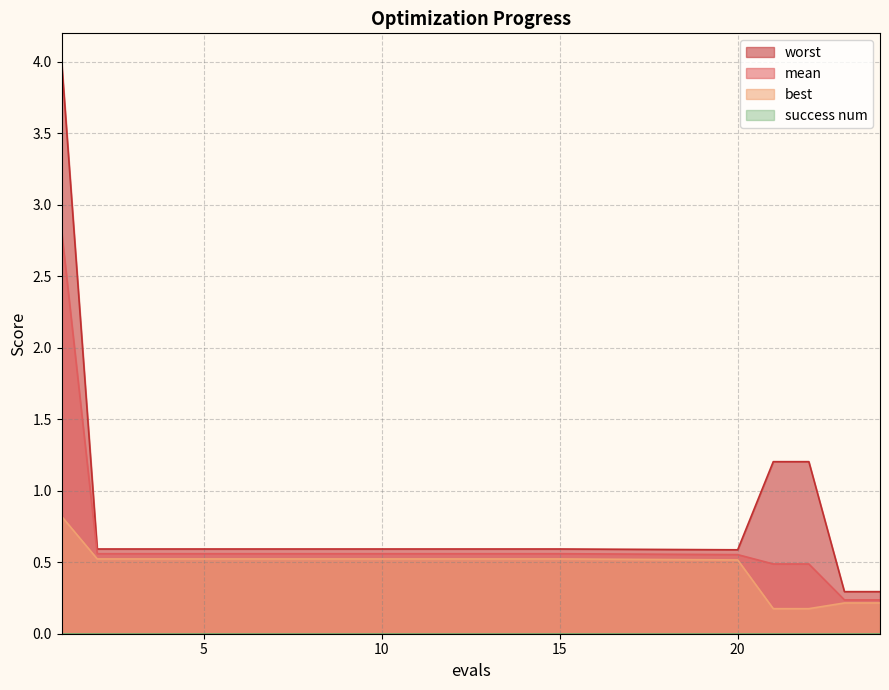

Where is best nearest to the value 0?

21